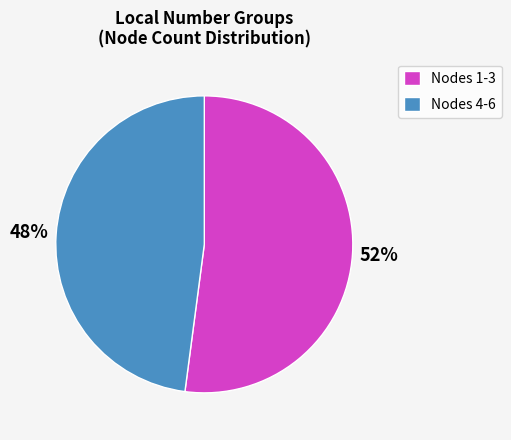

True or false: Nodes 1-3 accounts for 62% of the total.

False